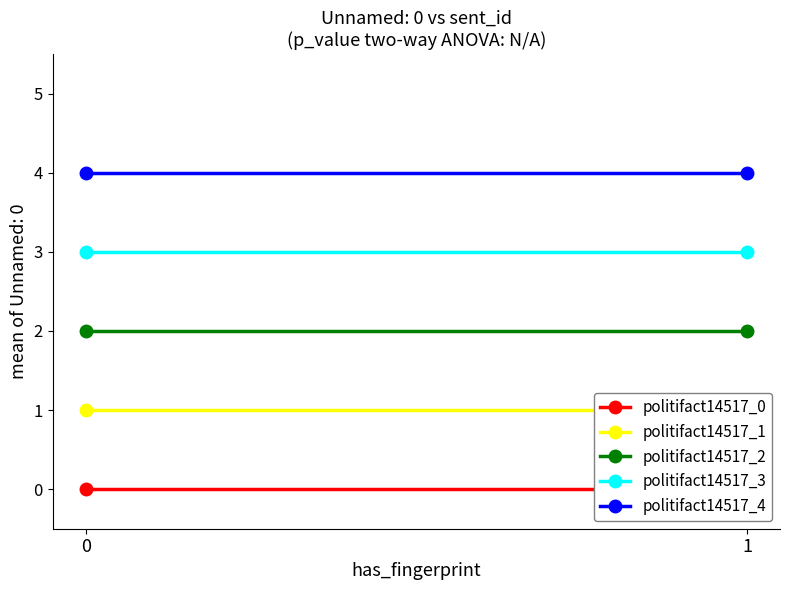

What is the highest value of the politifact14517_3 series?

3